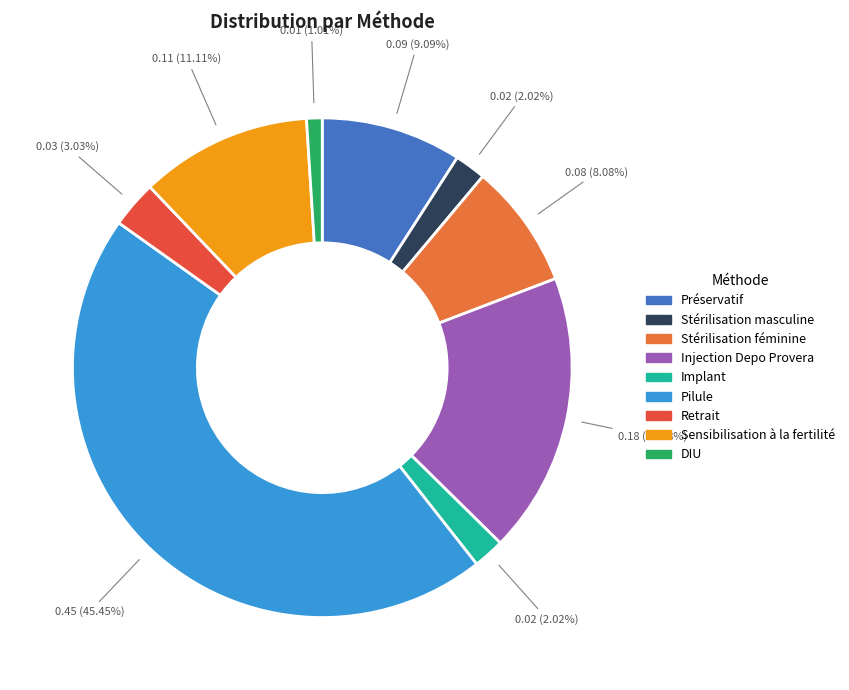

What percentage is NOT represented by Stérilisation féminine?

91.9%